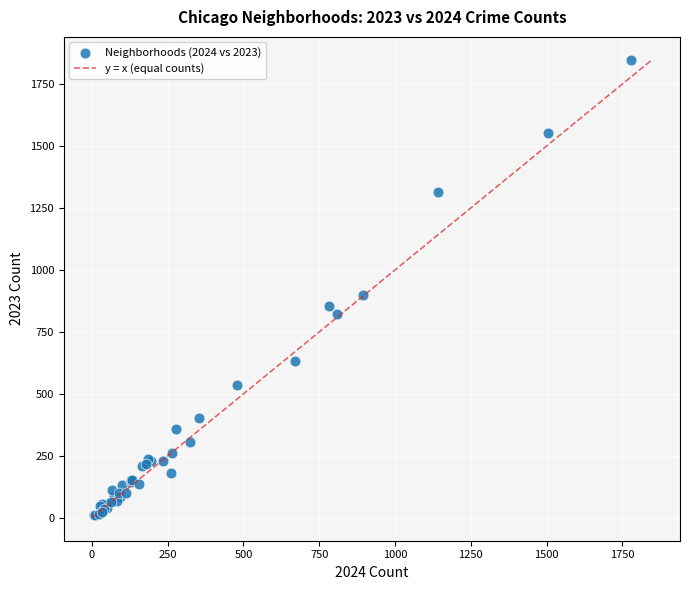

What Y value in the scatter plot is closest to 929?

898